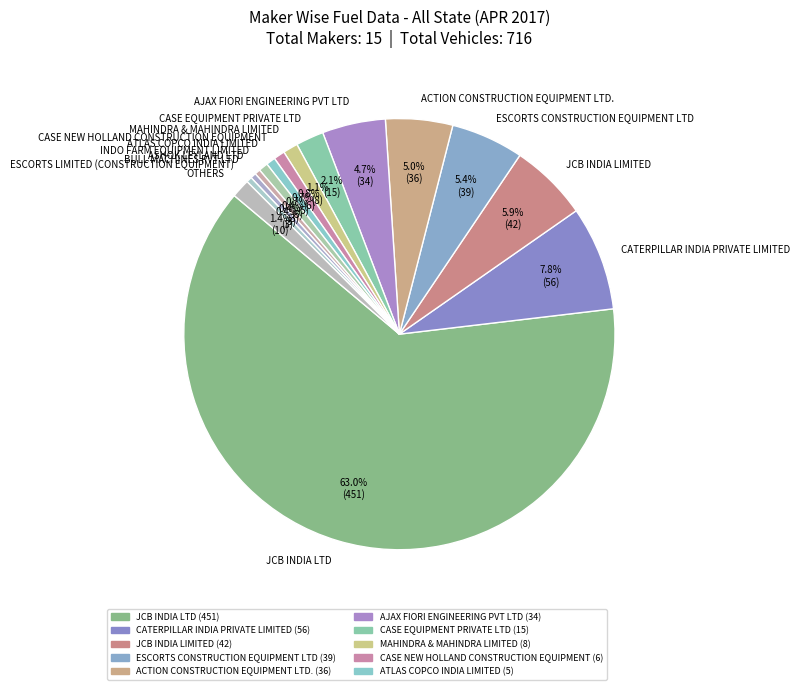

What is the ratio of the value at CATERPILLAR INDIA PRIVATE LIMITED to the value at ACTION CONSTRUCTION EQUIPMENT LTD.?

1.6